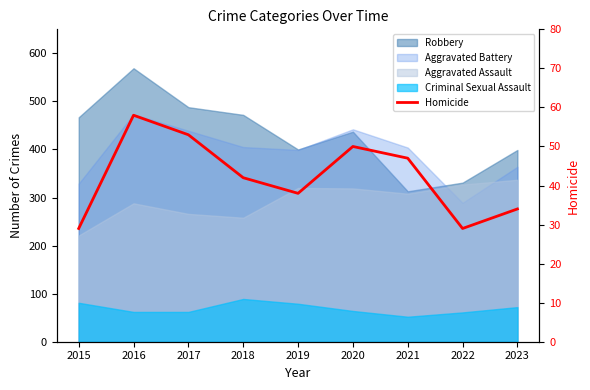

How many lines are shown in the chart?

1